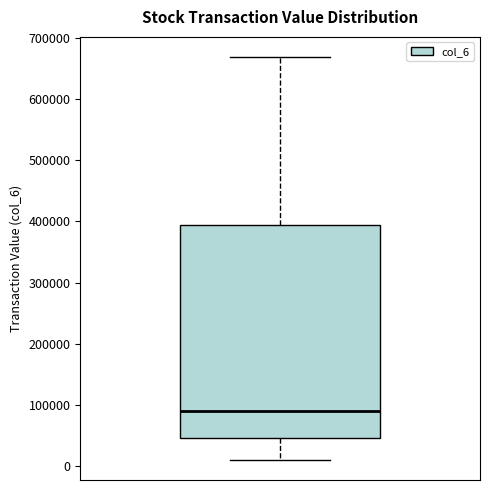

Read this box plot against the y-axis: the position of the median line, the range covered by the box, and the ends of both whiskers. The values are not printed on the chart, so give them approximately, as read against the axis.

median 90000, box 50000 to 390000, whiskers 10000 to 670000